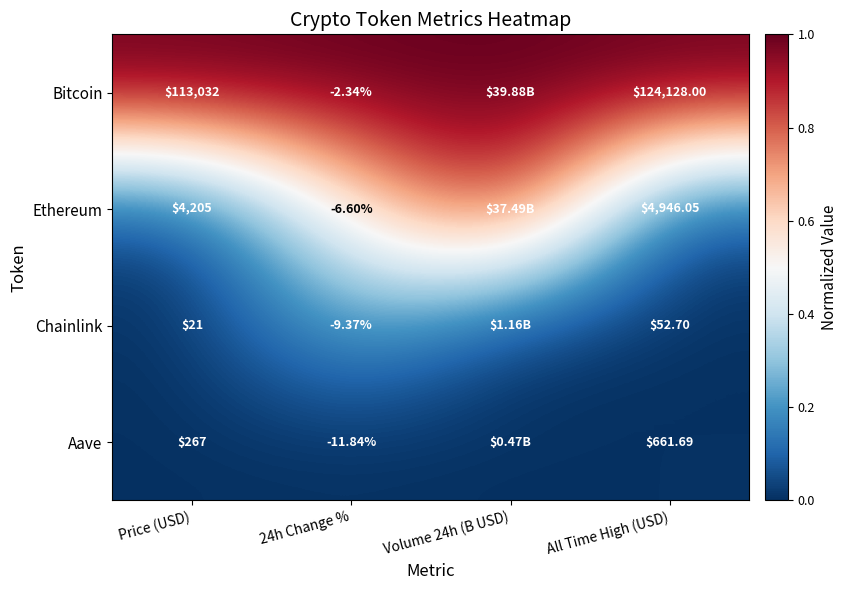

Which series changed the most between Price (USD) and All Time High (USD)?

Bitcoin